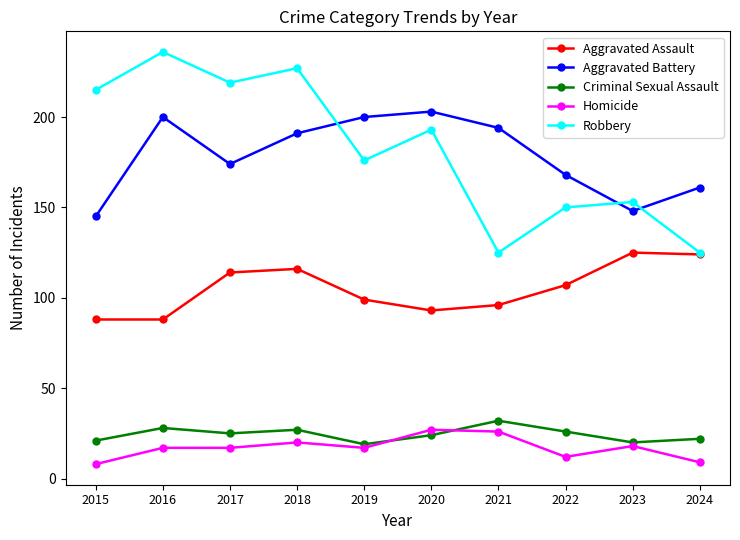

What is the difference between the maximum and second lowest values in the Aggravated Battery series?

55